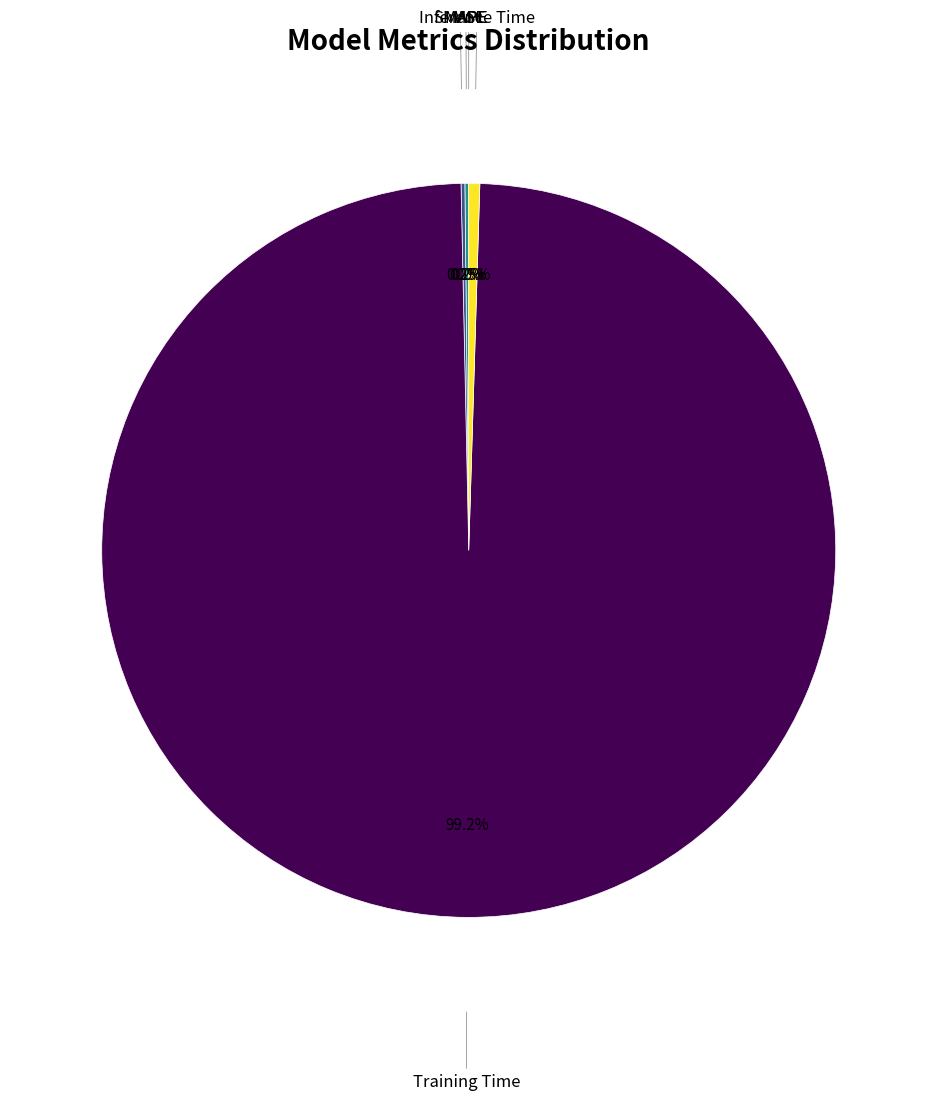

Is there any slice that represents more than half of the pie?

Yes